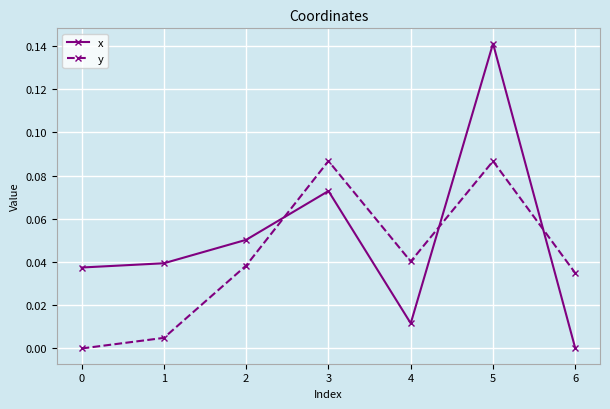

At which label does x reach its minimum?

6